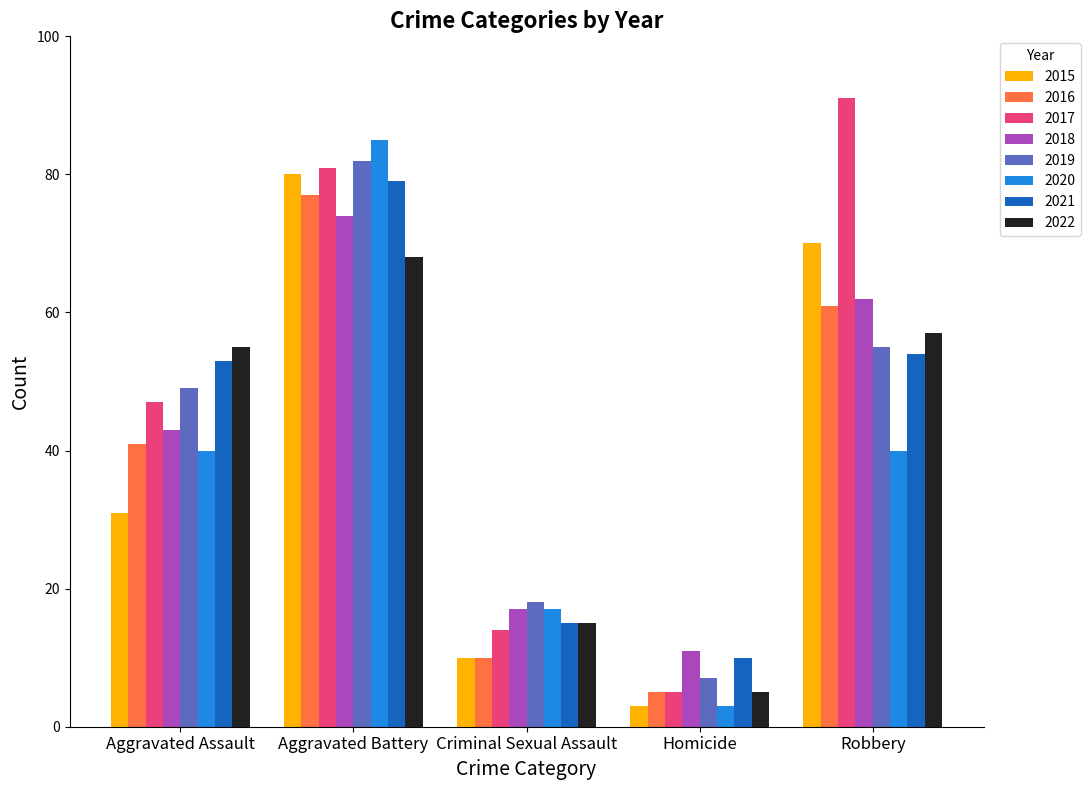

Read the 2019 value at Aggravated Battery.

82